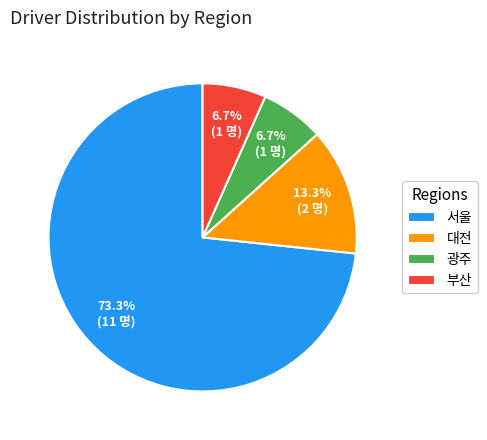

What percentage is the 부산 slice, to the nearest percent?

7%